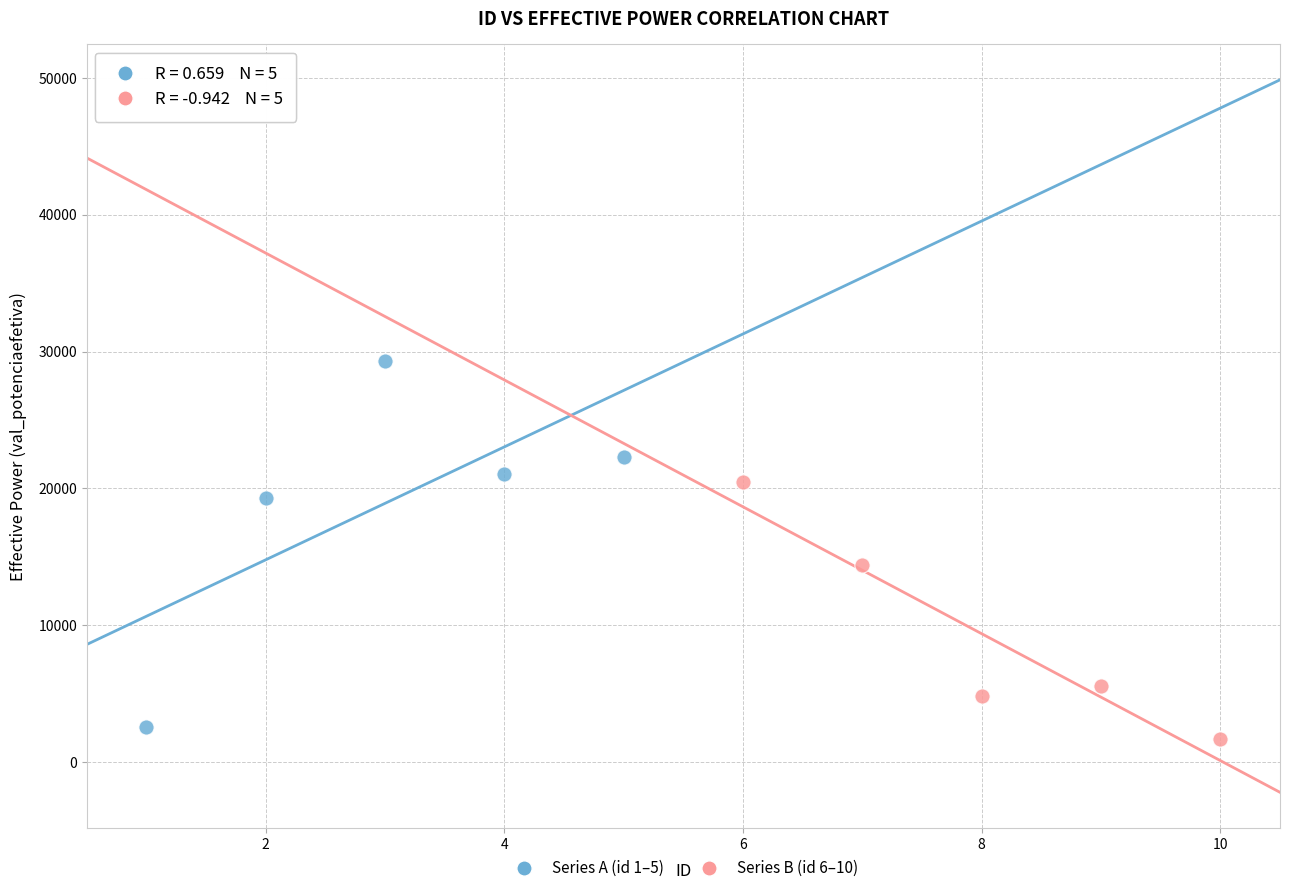

Which series reaches the minimum Y coordinate?

Series B (id 6–10)